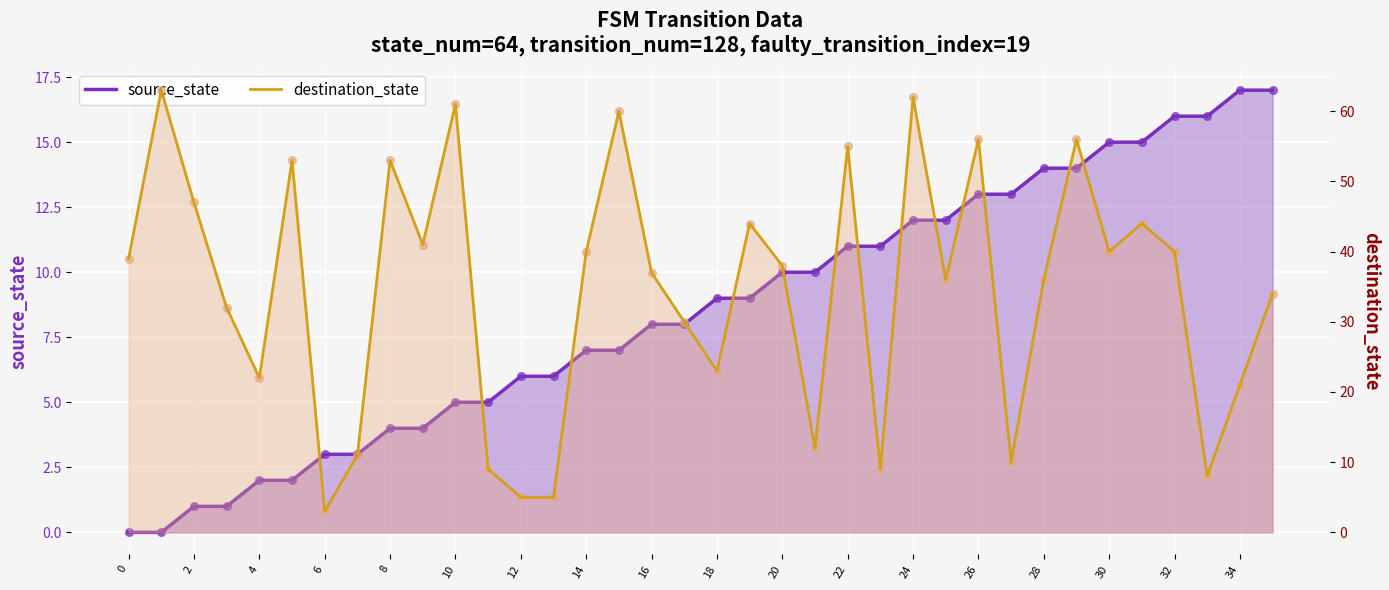

Which series contains the lowest Y value?

source_state